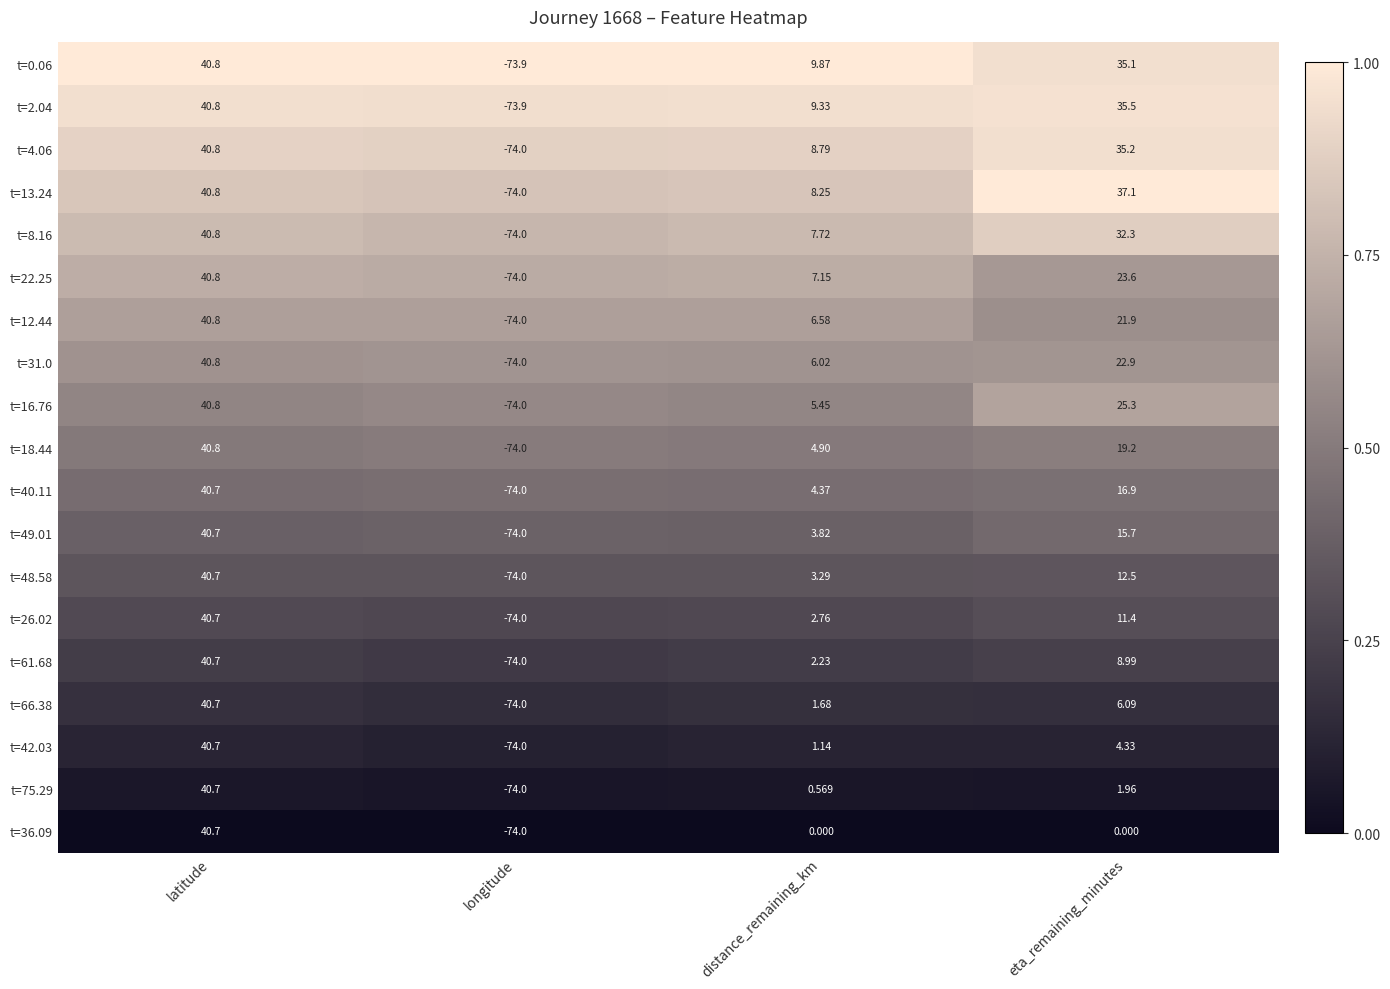

At which label does t=2.04 reach its peak?

latitude